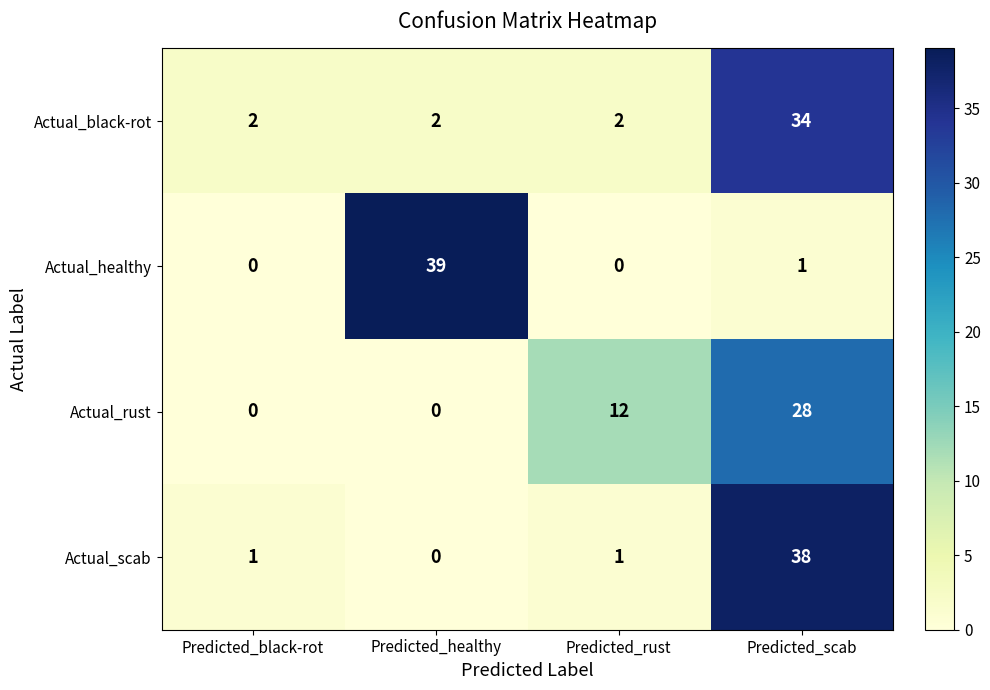

True or false: Actual_black-rot has a value of 0 at Predicted_healthy.

False